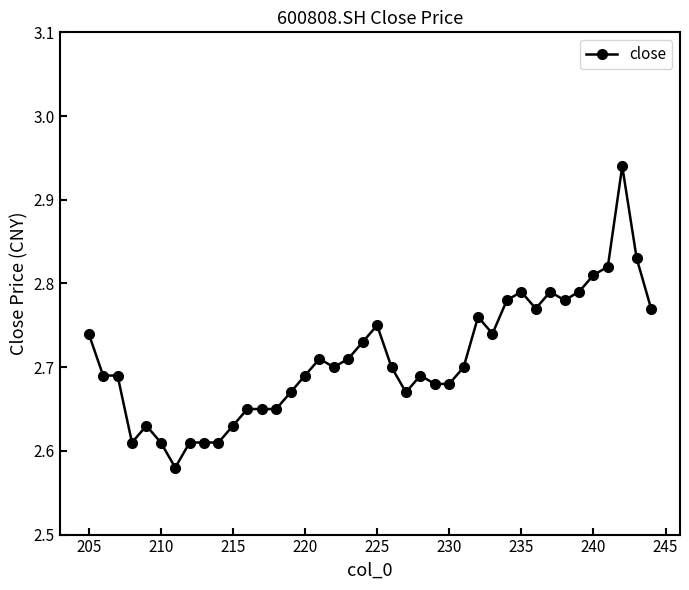

What is the maximum value shown in the chart?

2.9